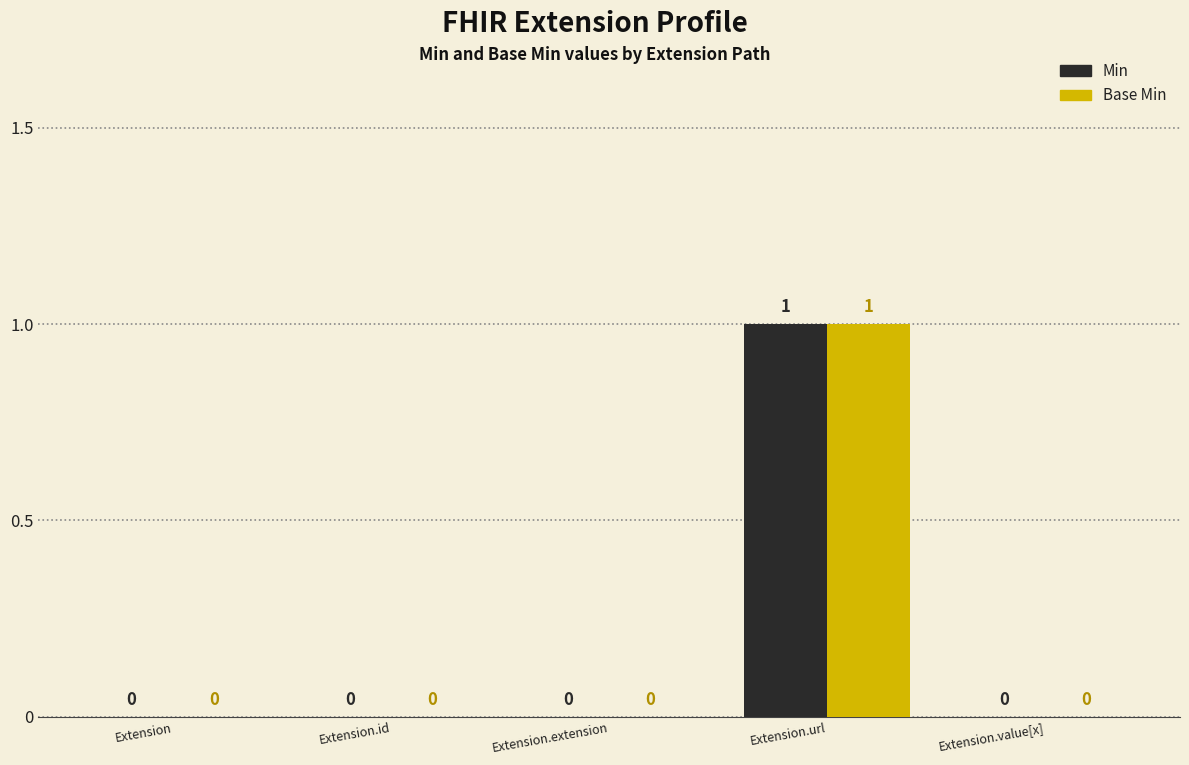

Reading left to right, extract all data points from this chart.

Min: Extension=0	Extension.id=0	Extension.extension=0	Extension.url=1	Extension.value[x]=0
Base Min: Extension=0	Extension.id=0	Extension.extension=0	Extension.url=1	Extension.value[x]=0